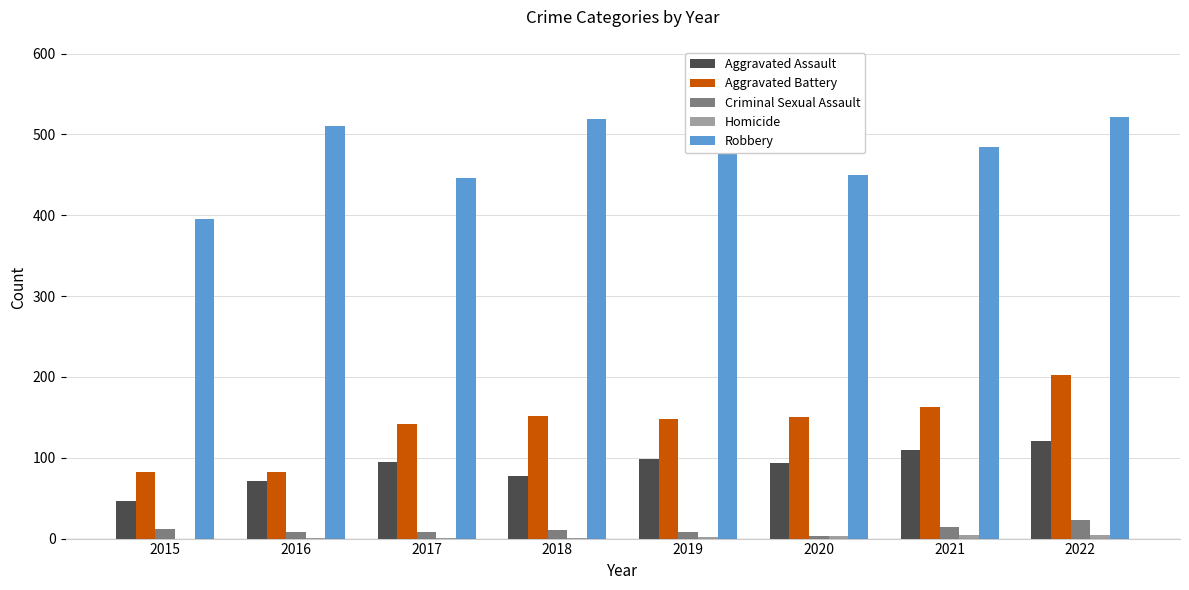

Reading right to left, transcribe all the data shown in this chart.

Aggravated Assault: 121	110	94	98	77	95	71	46
Aggravated Battery: 202	163	150	148	152	142	82	82
Criminal Sexual Assault: 23	14	3	8	11	8	8	12
Homicide: 5	4	3	2	1	1	1	0
Robbery: 521	484	450	591	519	446	510	395